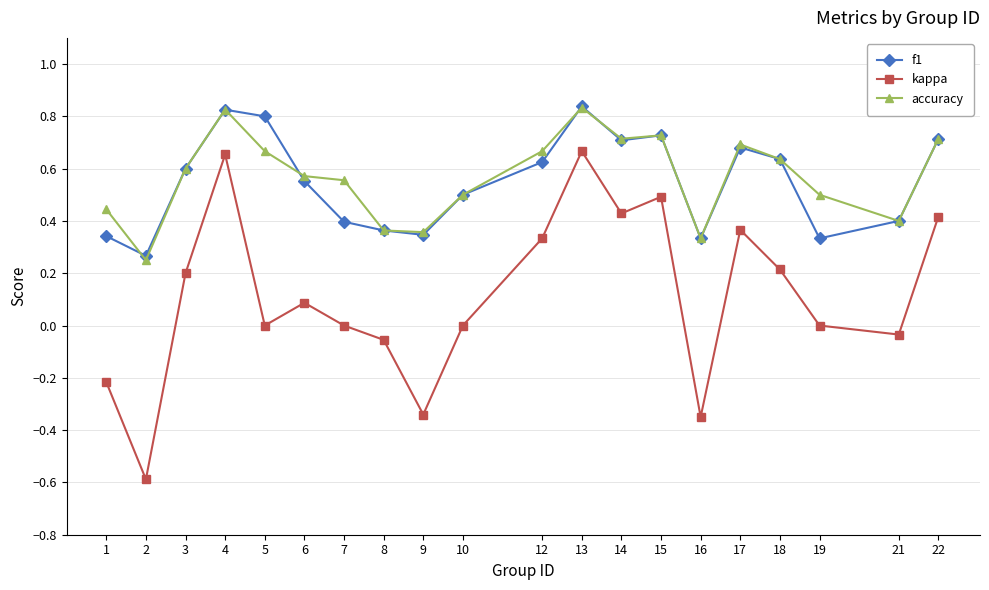

The value of f1 at 13 is 0.2. True or false?

False